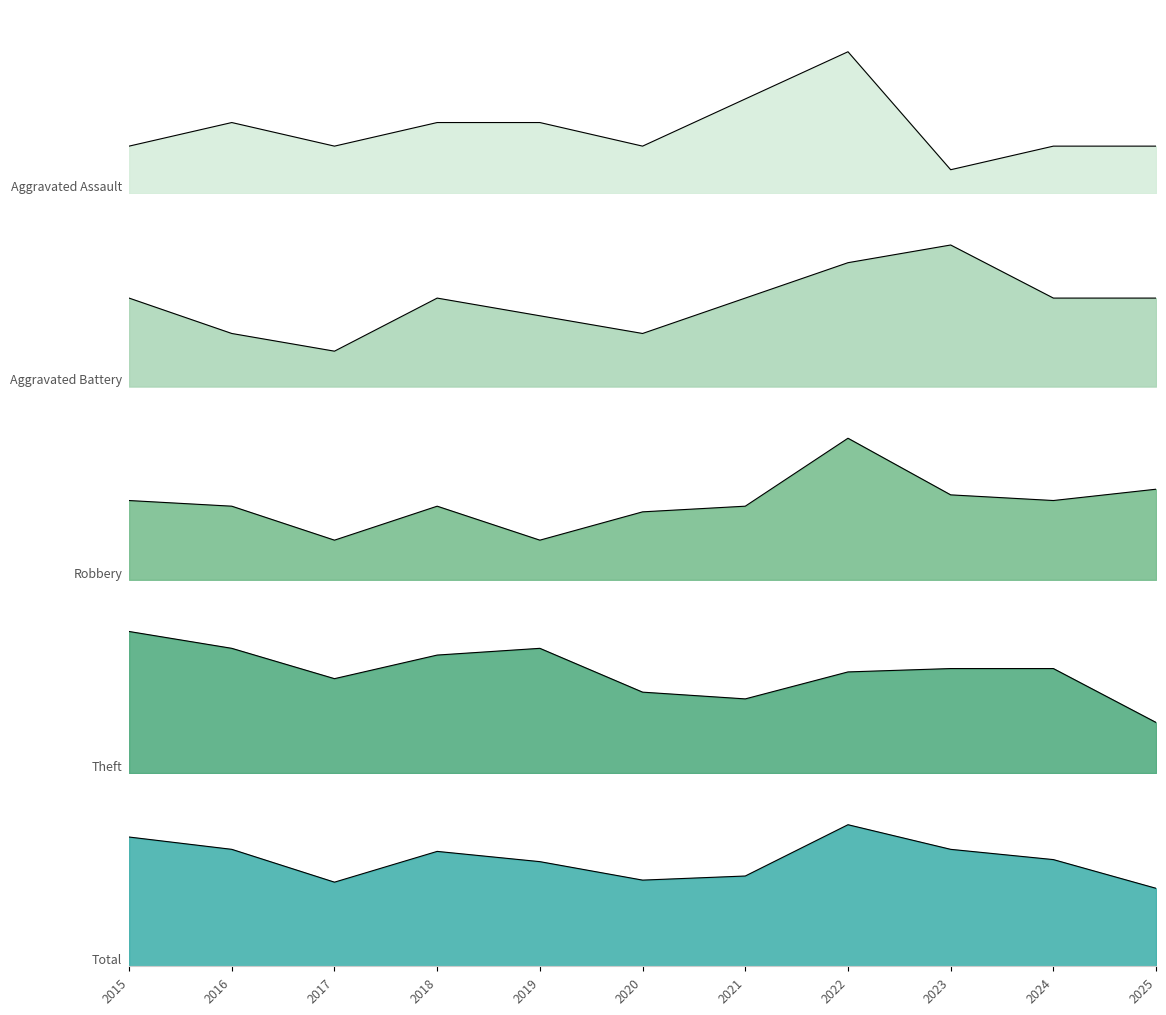

Between 2018 and 2019, which series saw the biggest shift?

Robbery_line